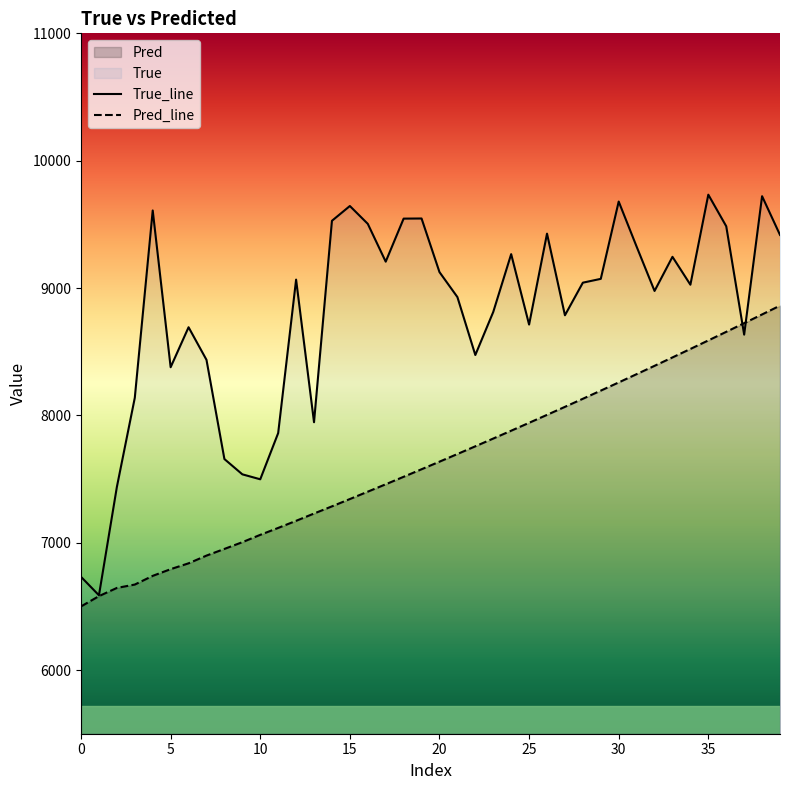

What is the value of the True point at the 1st from the left?

6732.0